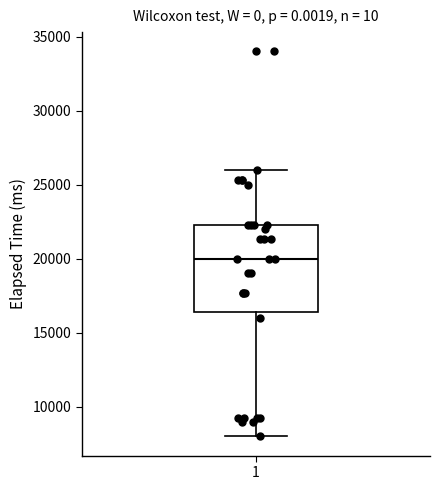

Read this box plot against the y-axis: the position of the median line, the range covered by the box, and the ends of both whiskers. The values are not printed on the chart, so give them approximately, as read against the axis.

median 20000, box 16500 to 22500, whiskers 8000 to 26000